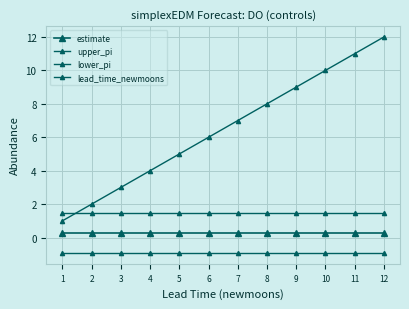

Rank the series by their average value, from highest to lowest.

lead_time_newmoons, upper_pi, estimate, lower_pi